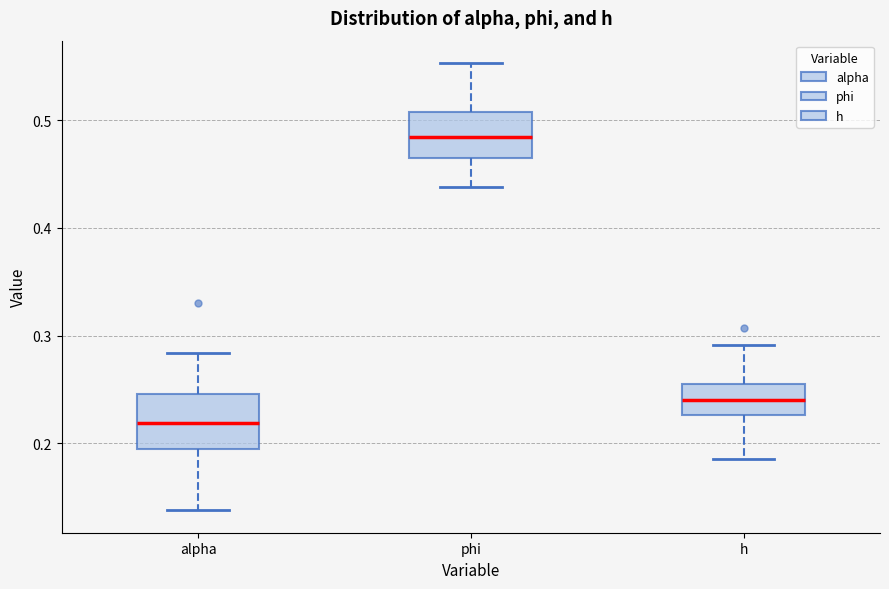

Reading left to right, read every box against the y-axis: the position of its median line, the range the box covers, and the ends of its whiskers. The values are not printed on the chart, so give them approximately, as read against the axis.

alpha: median 0.22, box 0.19 to 0.25, whiskers 0.14 to 0.28
phi: median 0.48, box 0.47 to 0.51, whiskers 0.44 to 0.55
h: median 0.24, box 0.23 to 0.25, whiskers 0.19 to 0.29